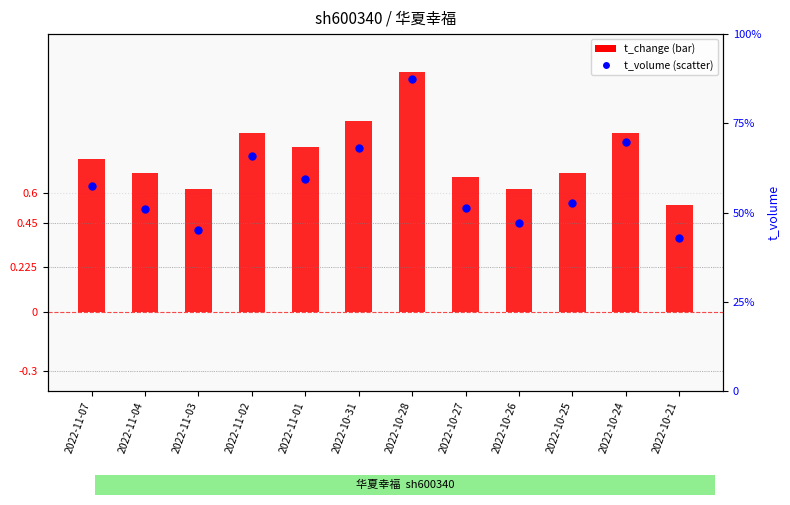

Which series reaches the minimum Y coordinate?

t_change